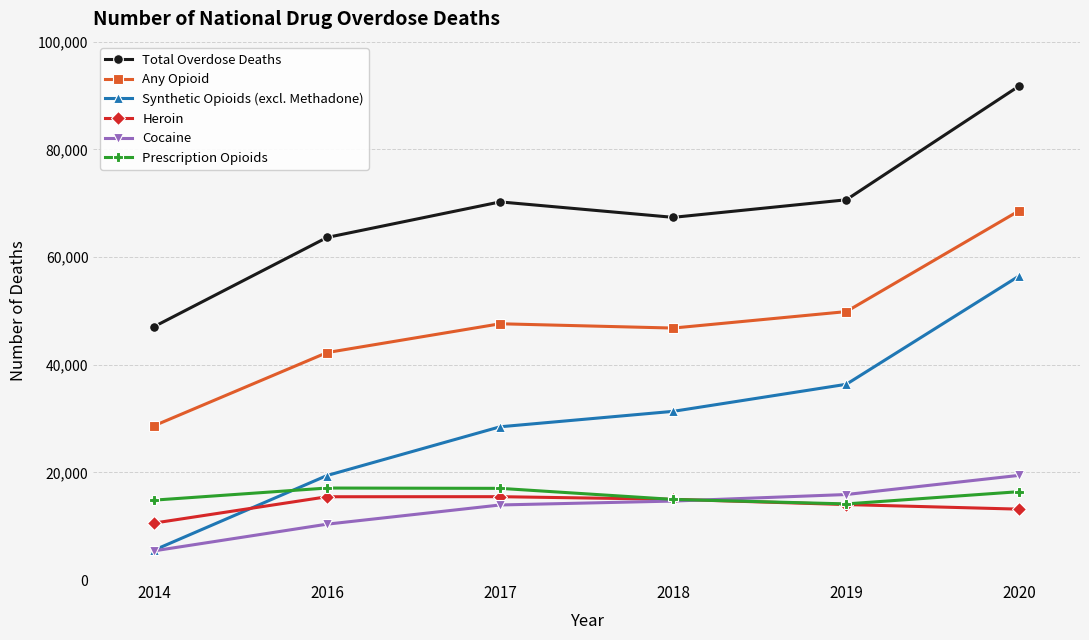

Which series has the widest spread of values?

Synthetic Opioids (excl. Methadone)